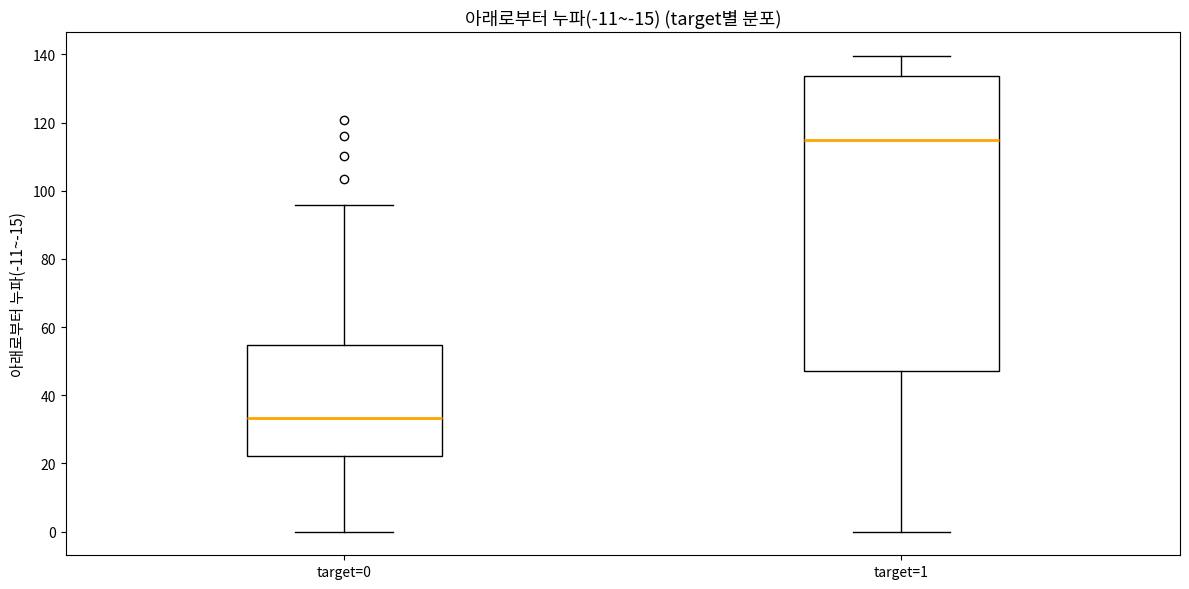

Comparing the boxes themselves (not the whiskers), which one is the tallest?

target=1